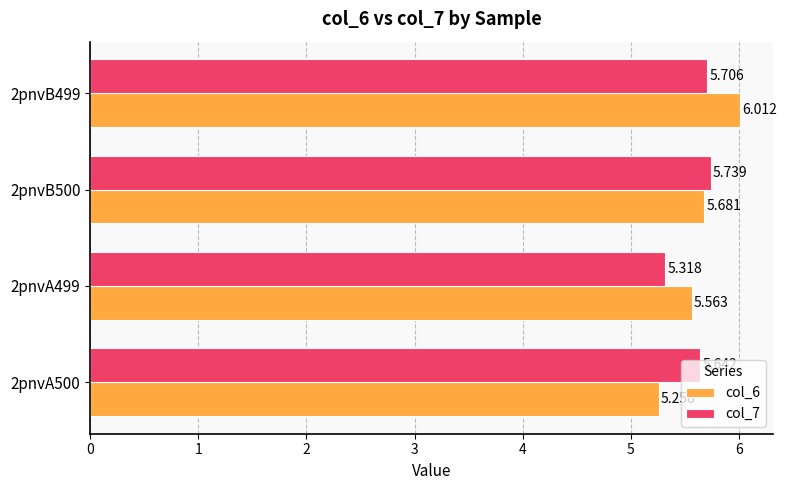

Is the value of col_6 at 2pnvB500 greater than the value of col_7 at 2pnvA499?

Yes